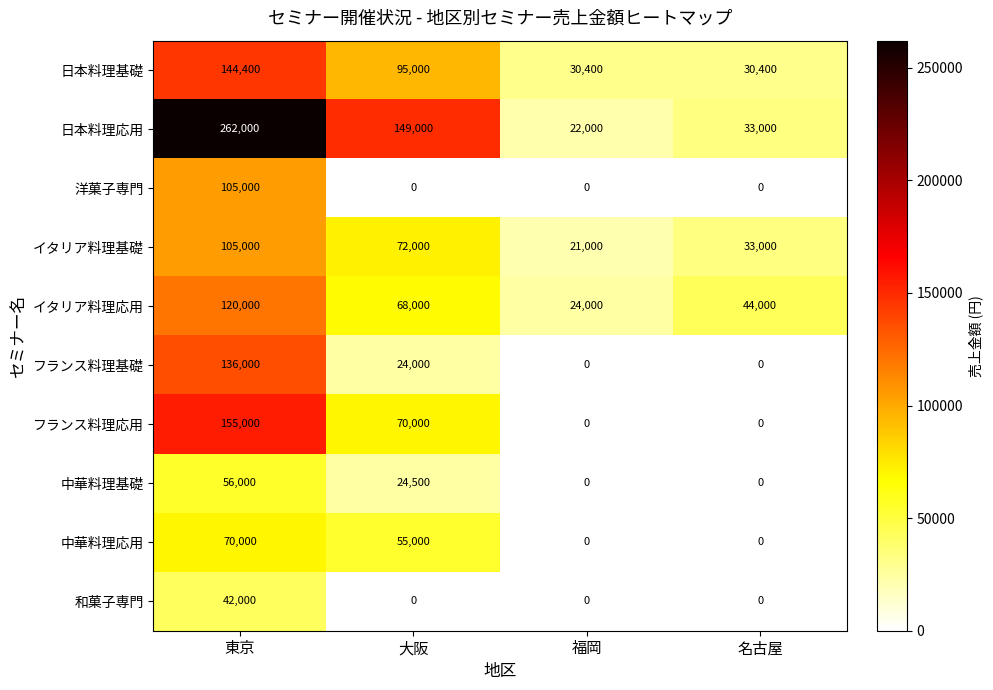

Which series has the largest total across all categories?

日本料理応用